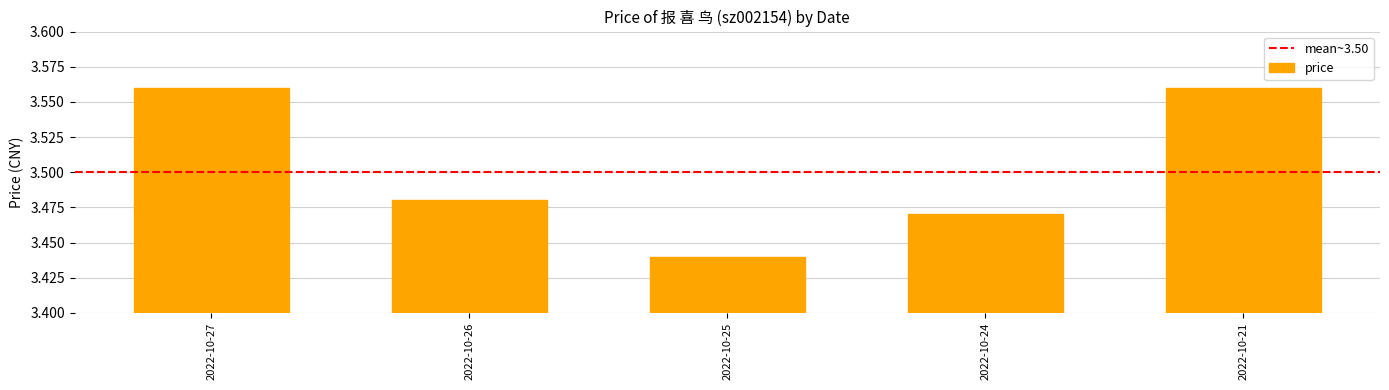

Does the chart contain stacked bars?

No